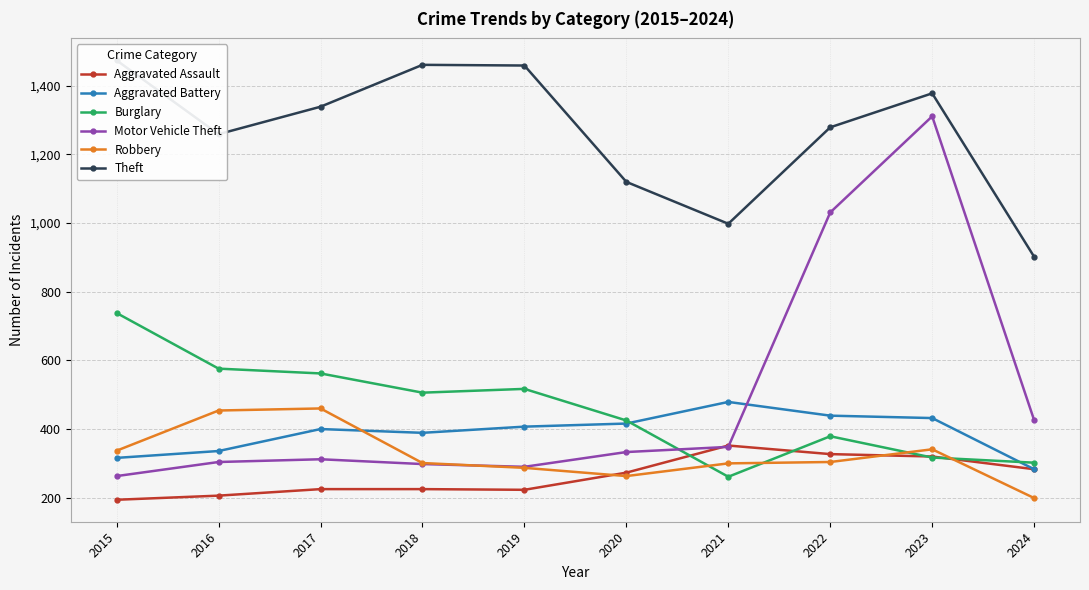

After their last crossing, which series has the higher values: Burglary or Motor Vehicle Theft?

Motor Vehicle Theft